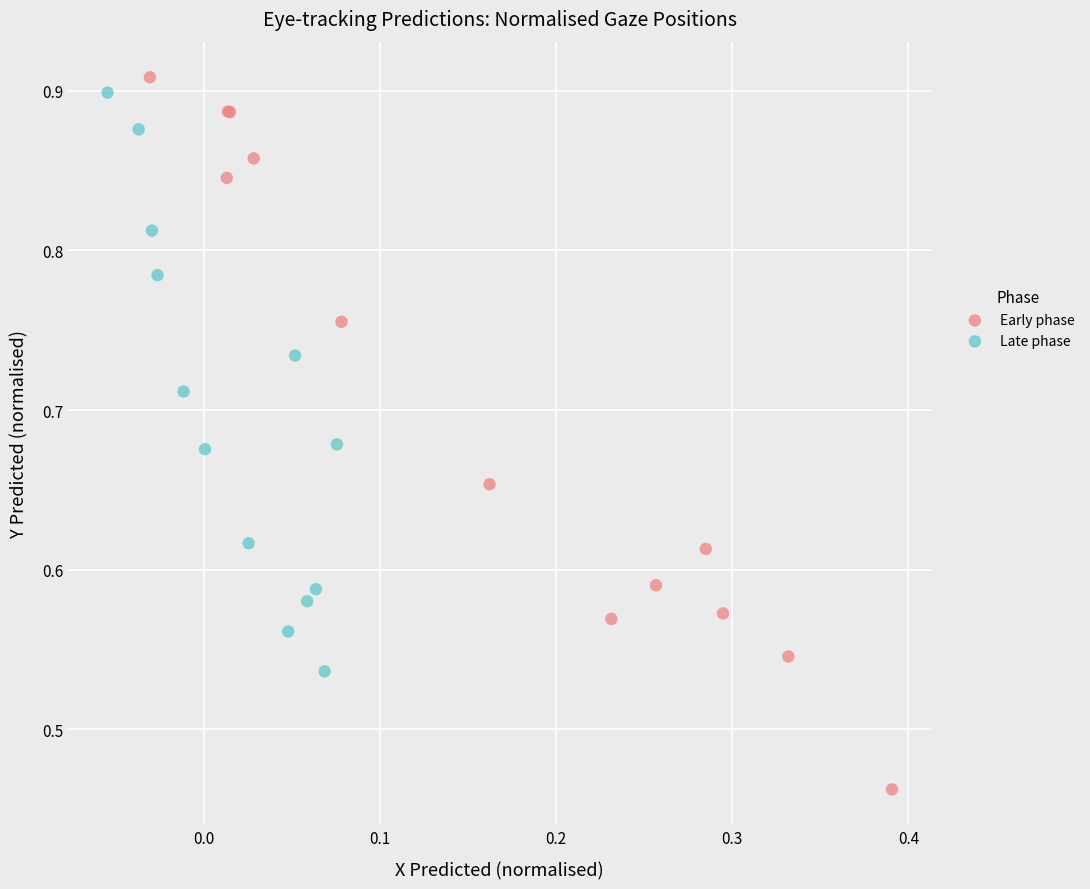

Which series has the largest Y range (max minus min)?

Early phase